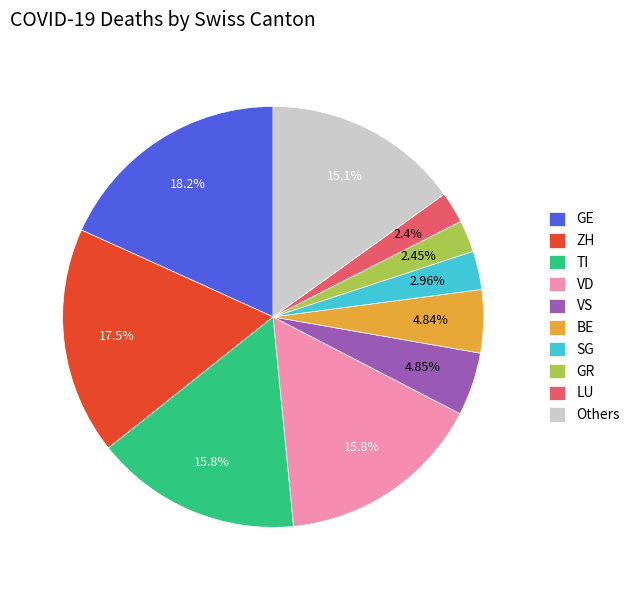

What is the ratio of the value at VD to the value at SG?

5.4